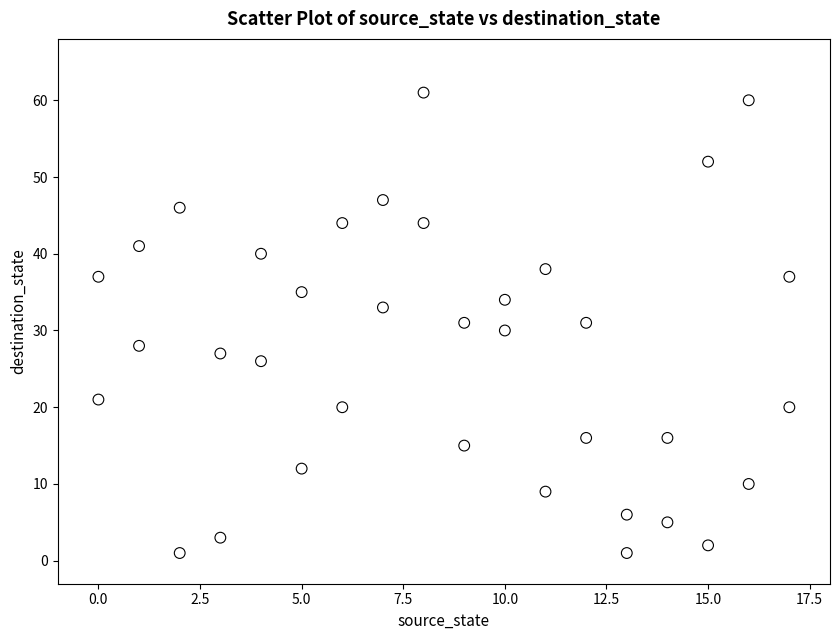

Across all data points, what is the range of Y values (max minus min)?

60